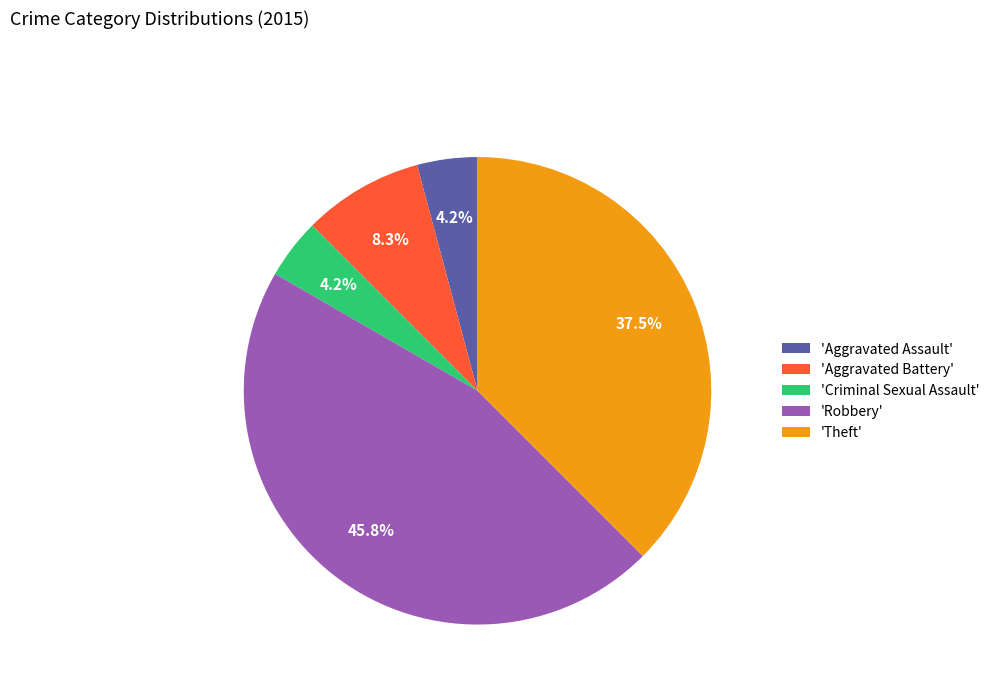

Is there any slice that represents more than half of the pie?

No